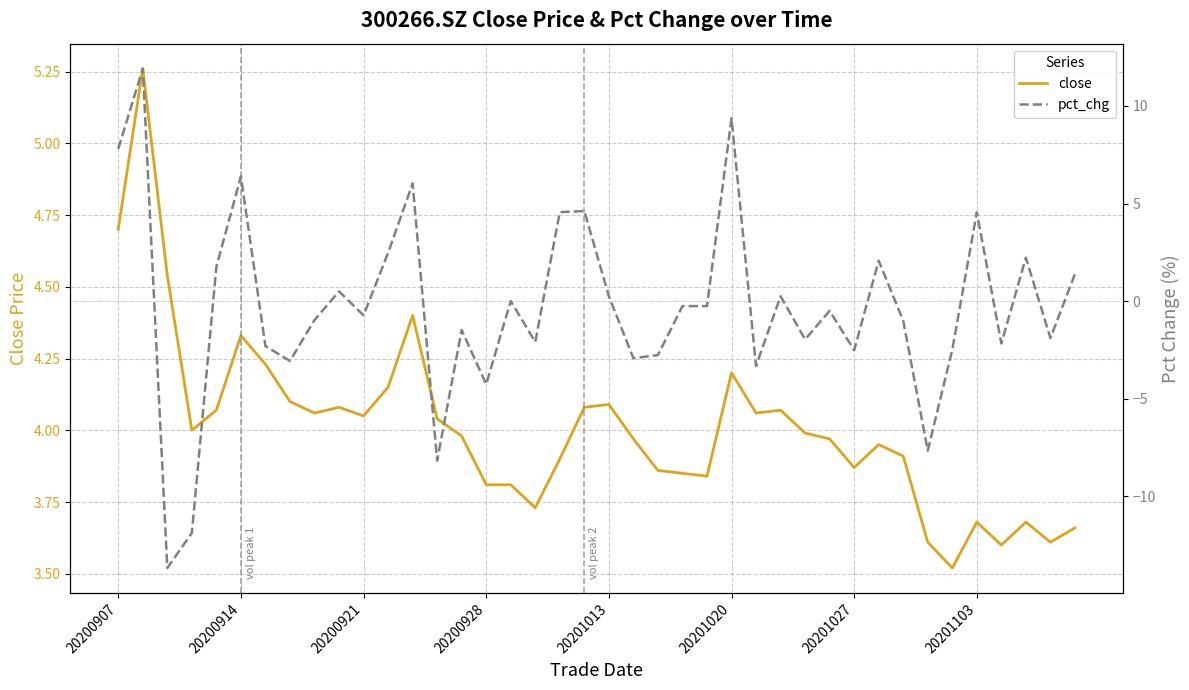

Is the value of close at 24 greater than the value of pct_chg at 24?

Yes